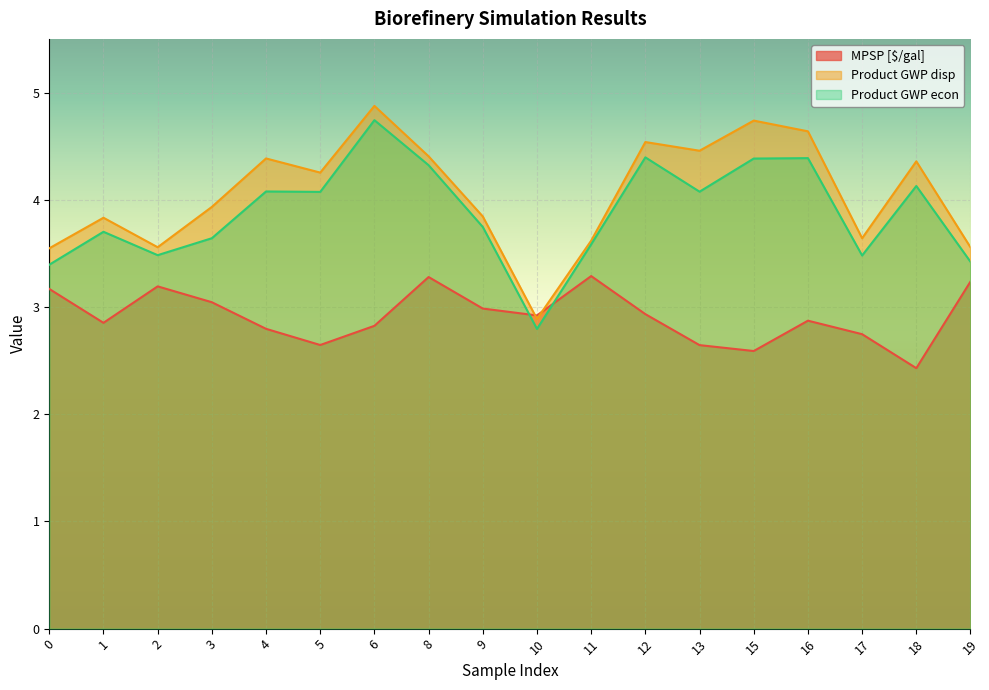

Which series has the largest range (max minus min)?

Product GWP disp